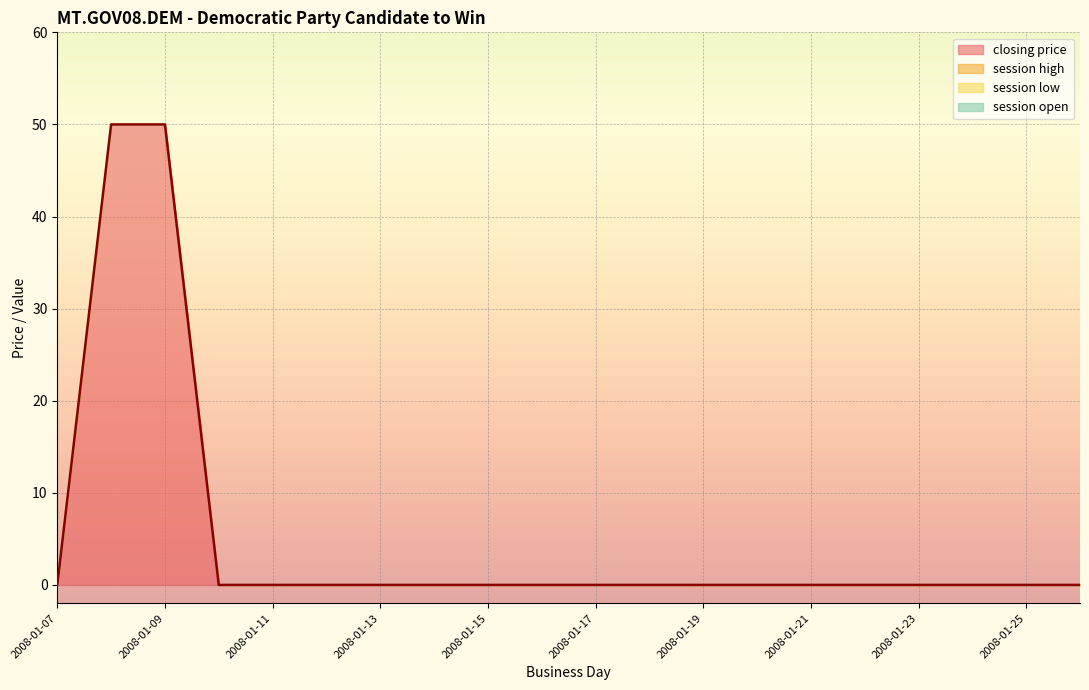

Which series has the largest total across all categories?

closing price